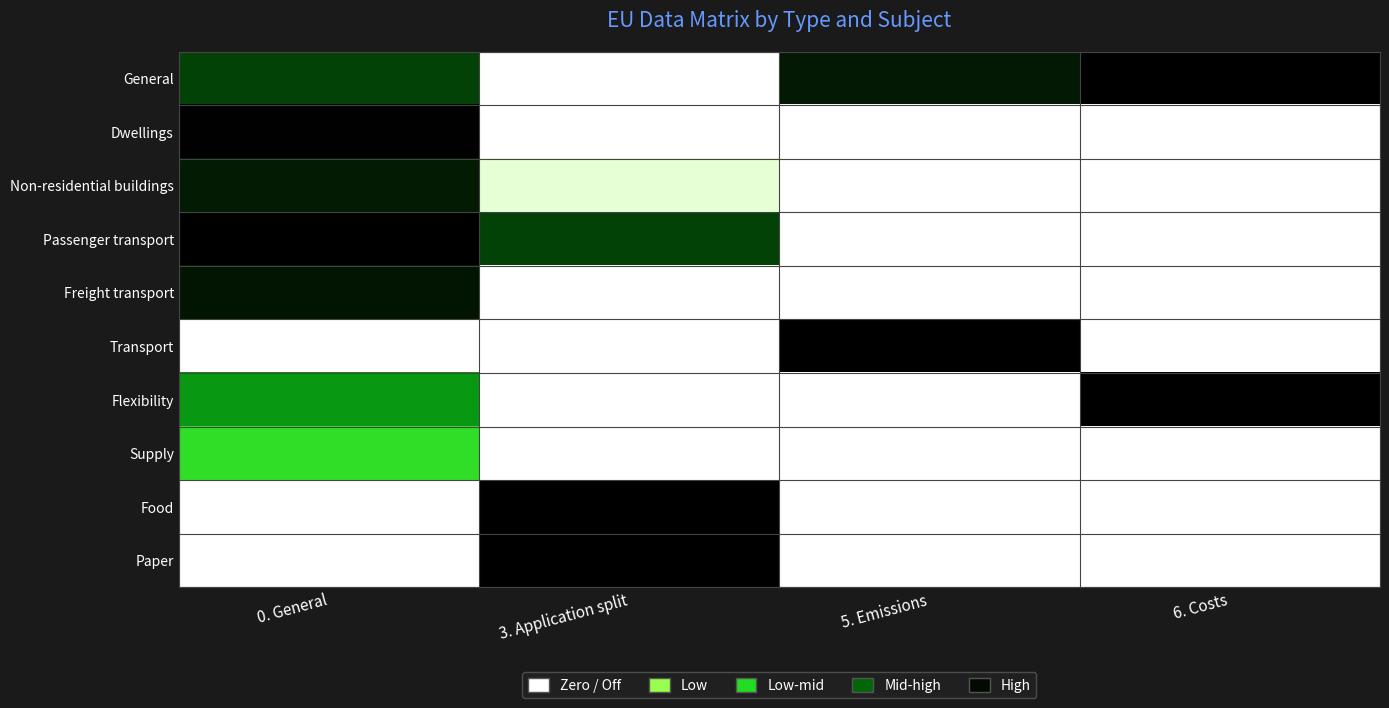

Which label corresponds to the smallest value in the chart?

3. Application split